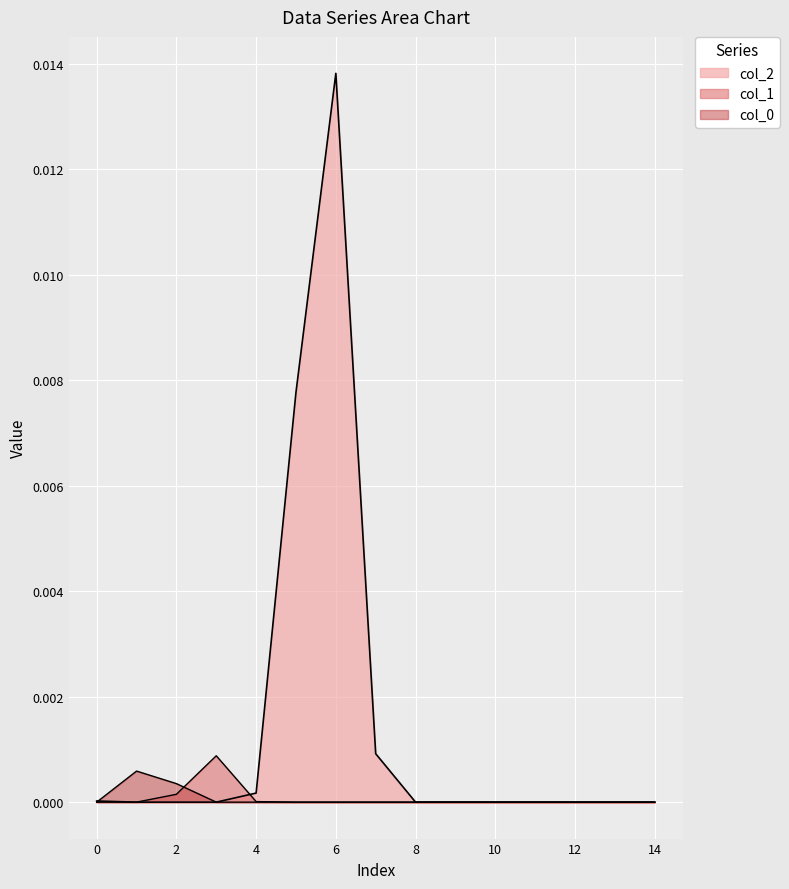

Does the chart display data point markers on the line(s)?

No